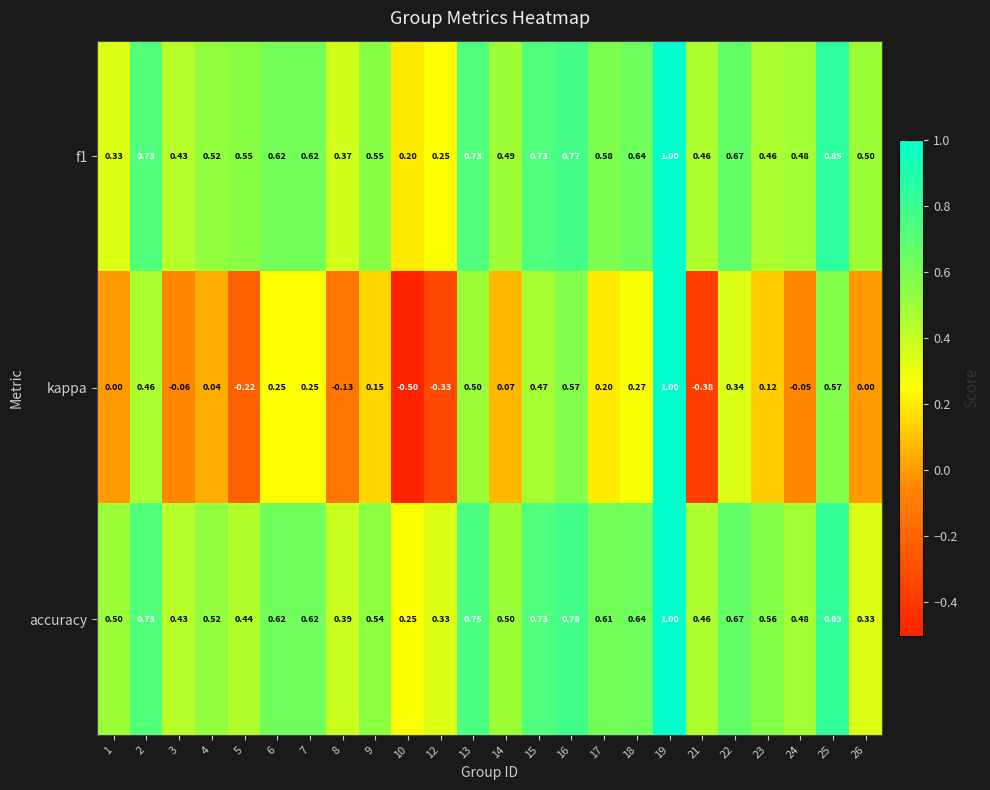

At 26, list the series in order from smallest to largest.

kappa, accuracy, f1